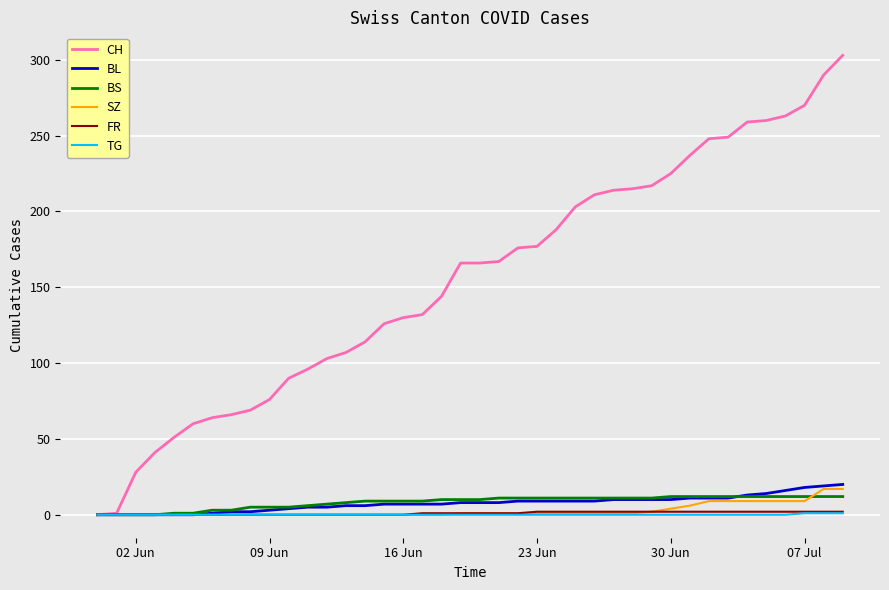

Which series has the largest range (max minus min)?

CH